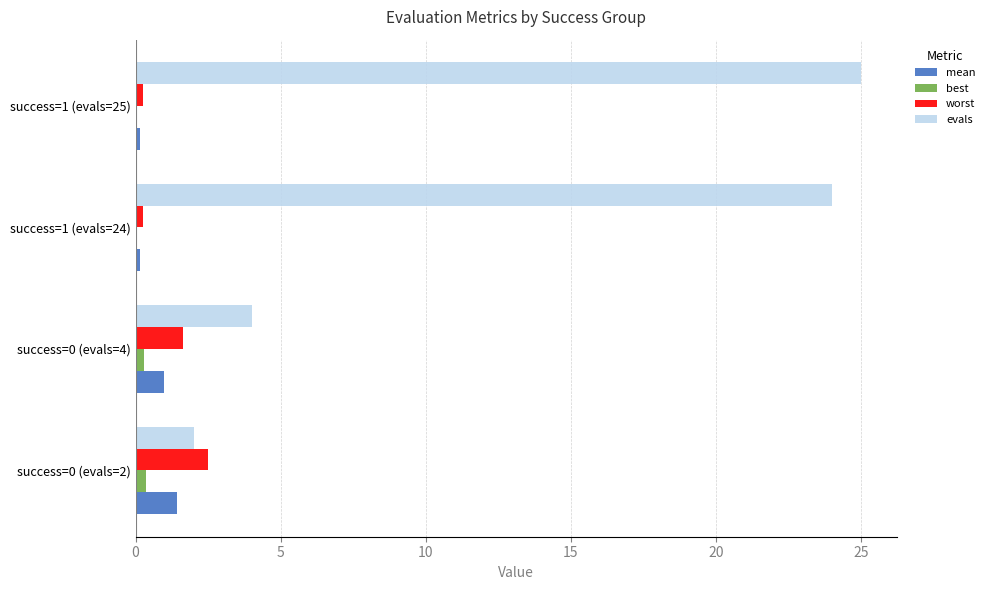

Which series has the largest total across all categories?

evals